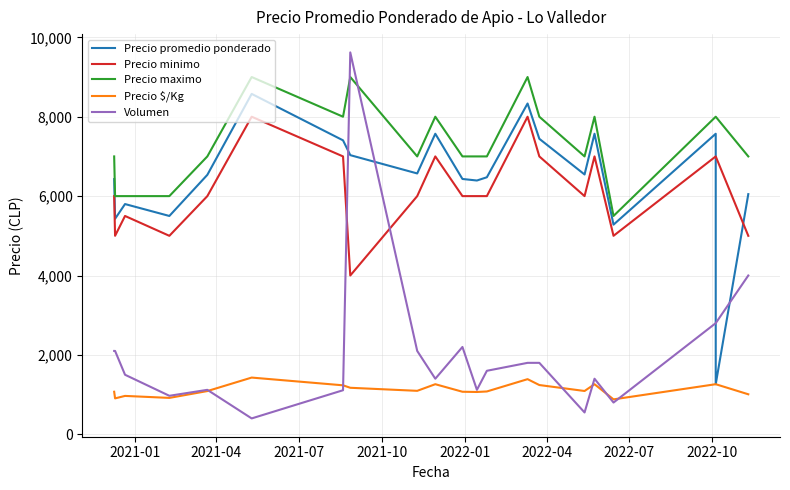

The Precio $/Kg series shows 1072 at 2021-01. True or false?

True